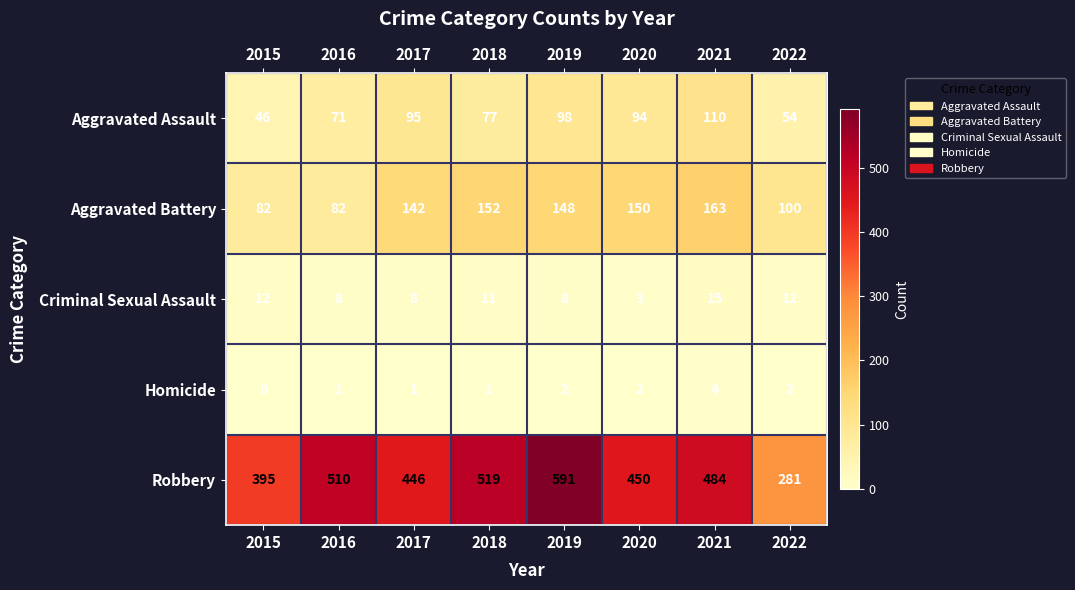

Rank the series at 2019 from lowest to highest value.

Homicide, Criminal Sexual Assault, Aggravated Assault, Aggravated Battery, Robbery